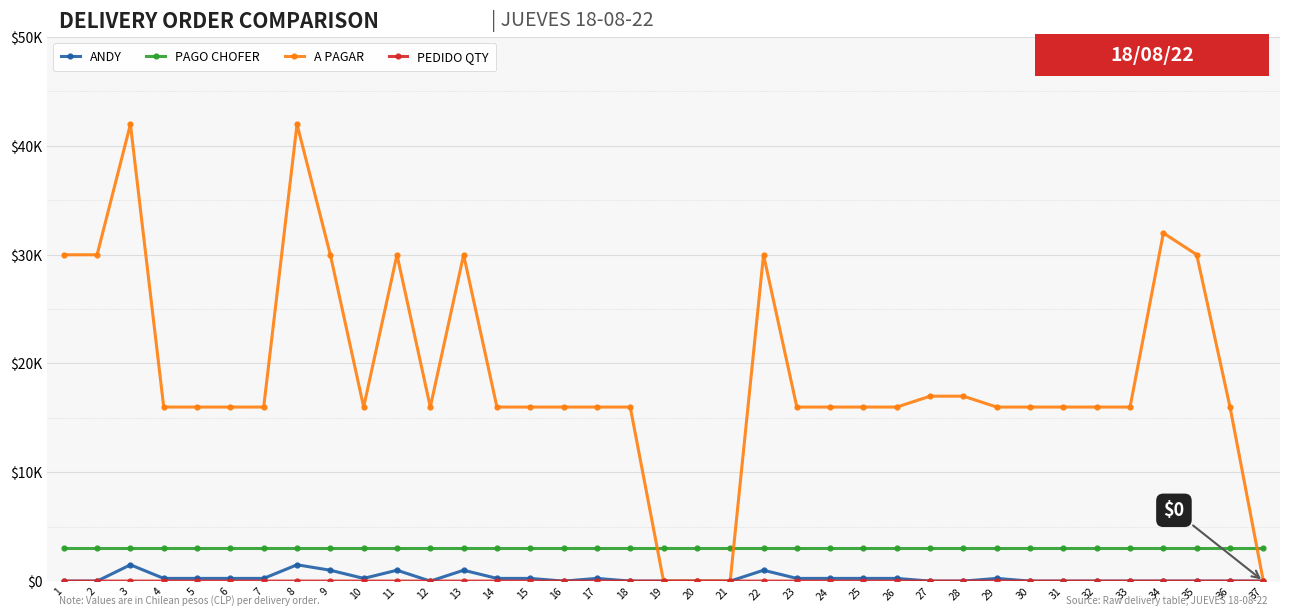

The PAGO CHOFER series shows 4894 at 18. True or false?

False